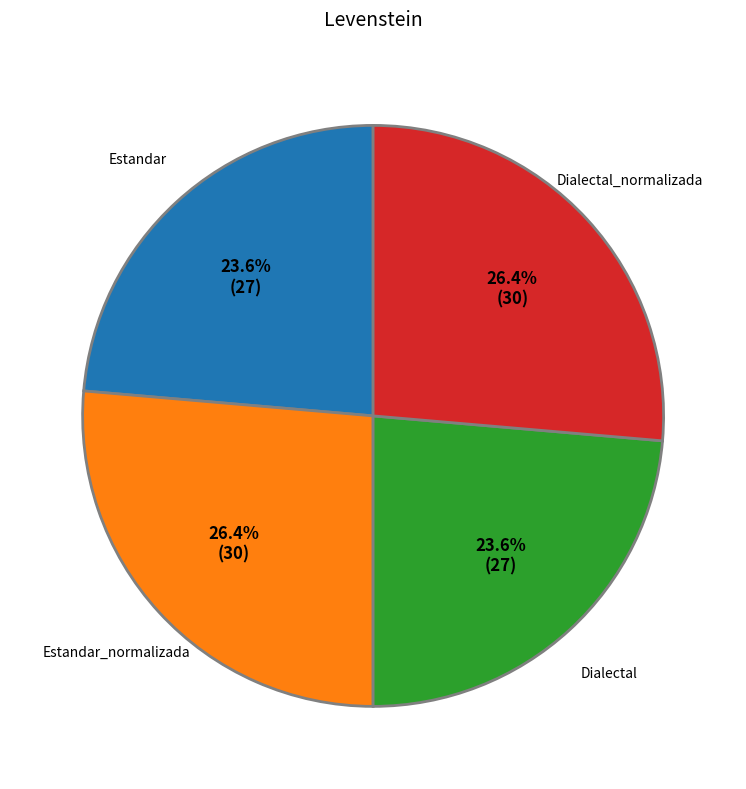

To the nearest percent, what is the combined percentage of Dialectal and Dialectal_normalizada?

50%